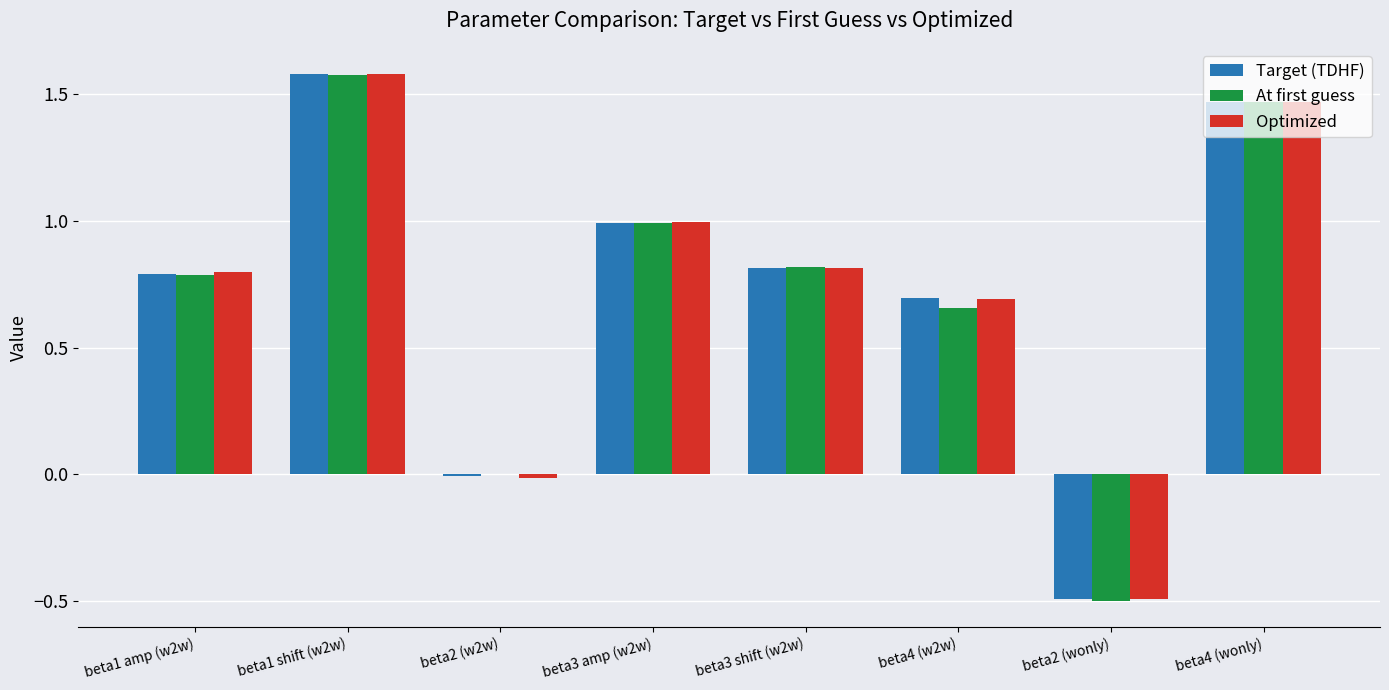

Count the number of categories in the chart.

8